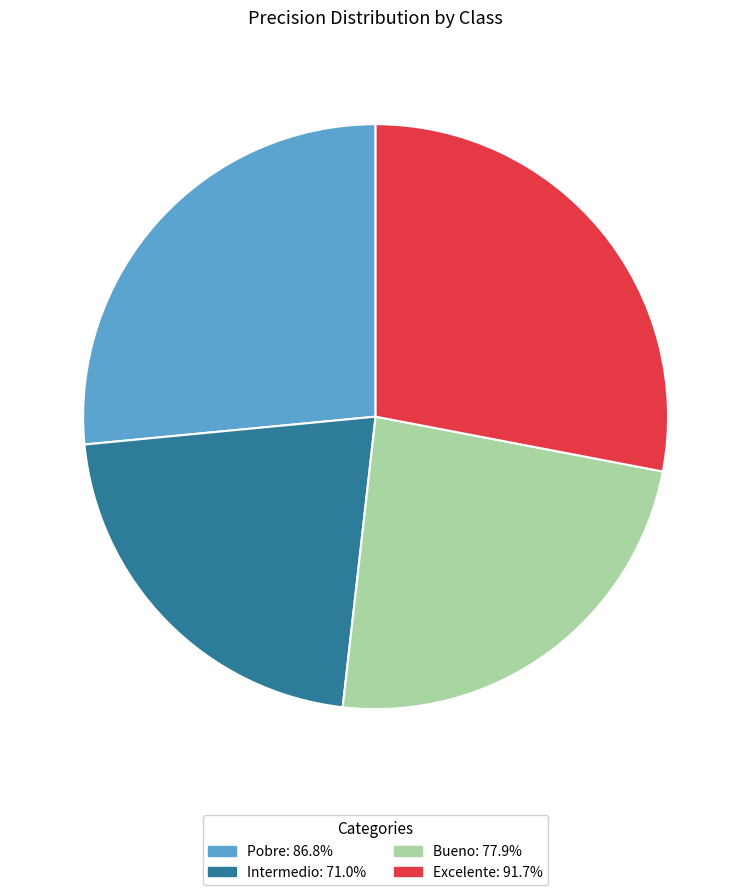

Combined, do Excelente and Pobre account for over 50%?

Yes